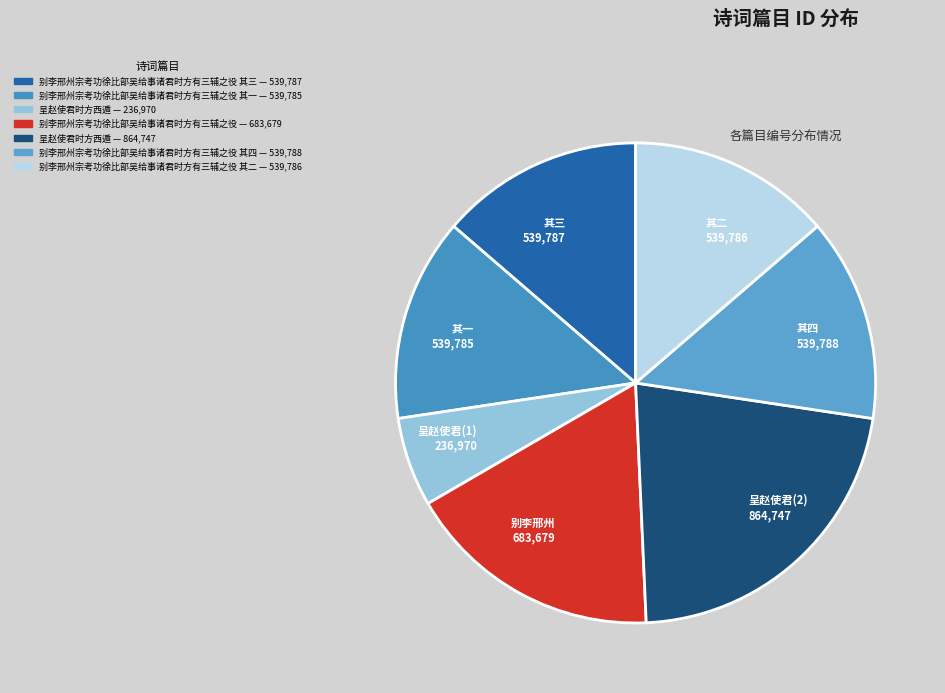

Do 其二 539,786 and 呈赵使君(1) 236,970 together represent more than half of the pie?

No